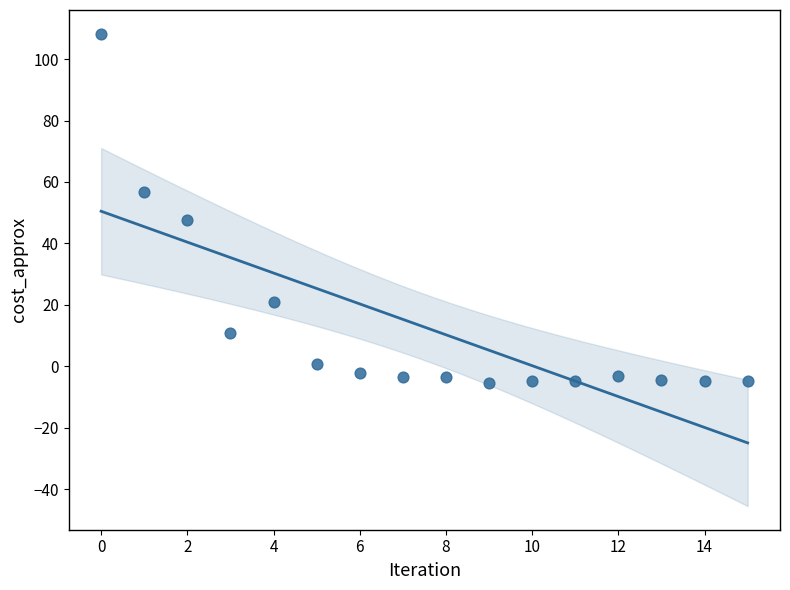

What Y value in the scatter plot is closest to 51?

47.7